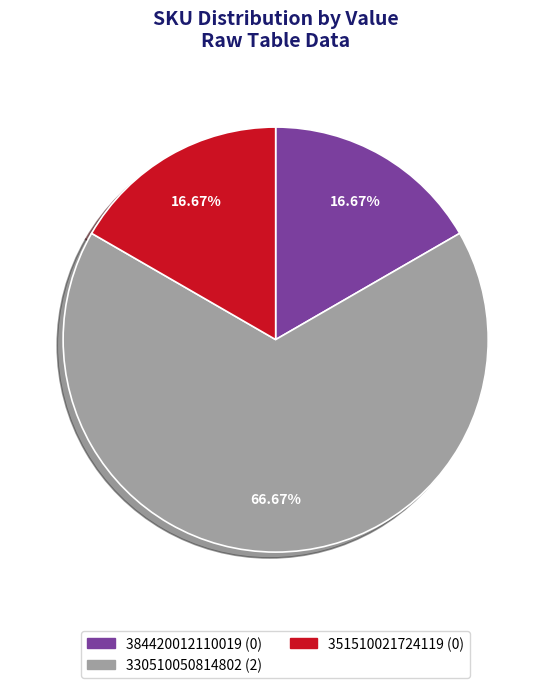

What percentage is NOT represented by 384420012110019?

83.3%